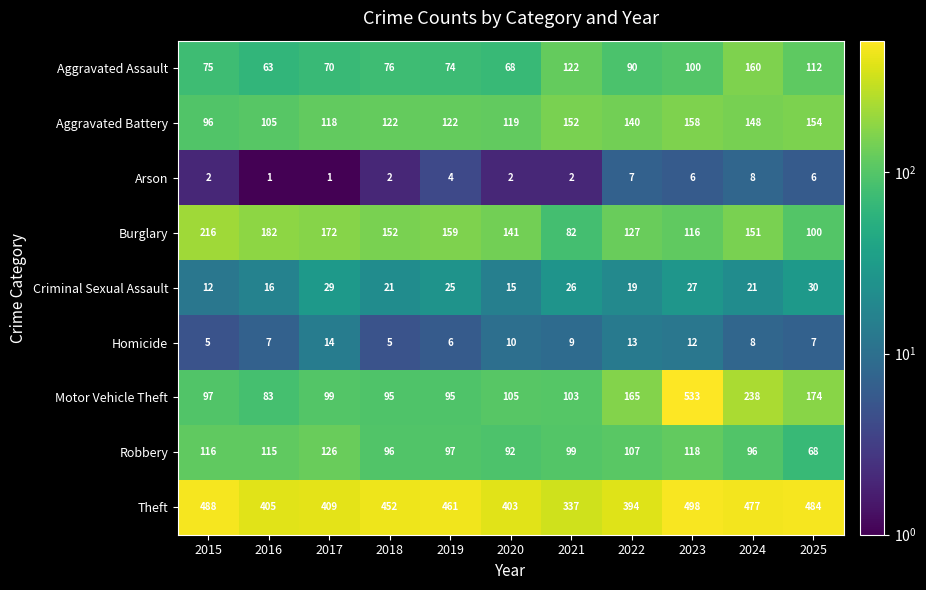

Which series has the largest total across all categories?

Theft